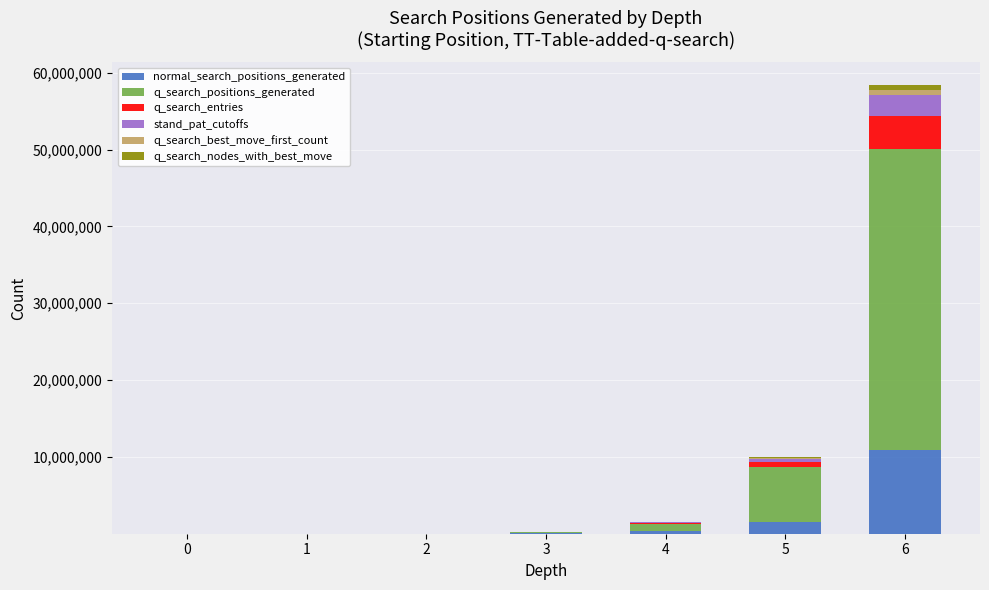

What is the maximum value for normal_search_positions_generated?

10957886